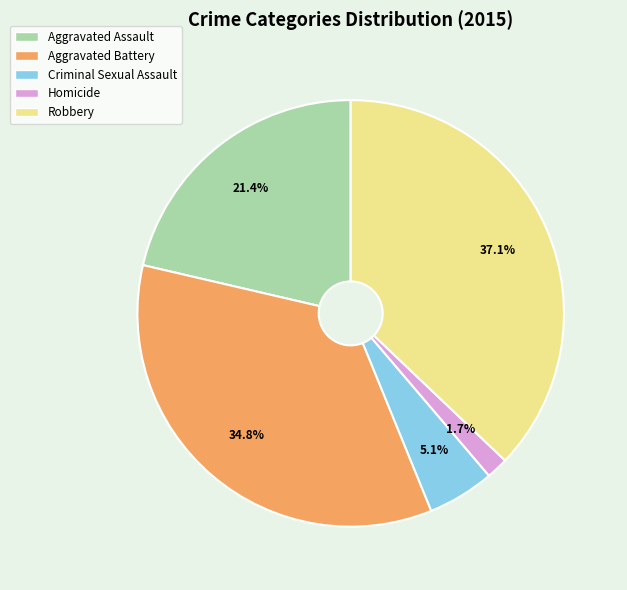

Rank the categories by value from highest to lowest.

Robbery, Aggravated Battery, Aggravated Assault, Criminal Sexual Assault, Homicide